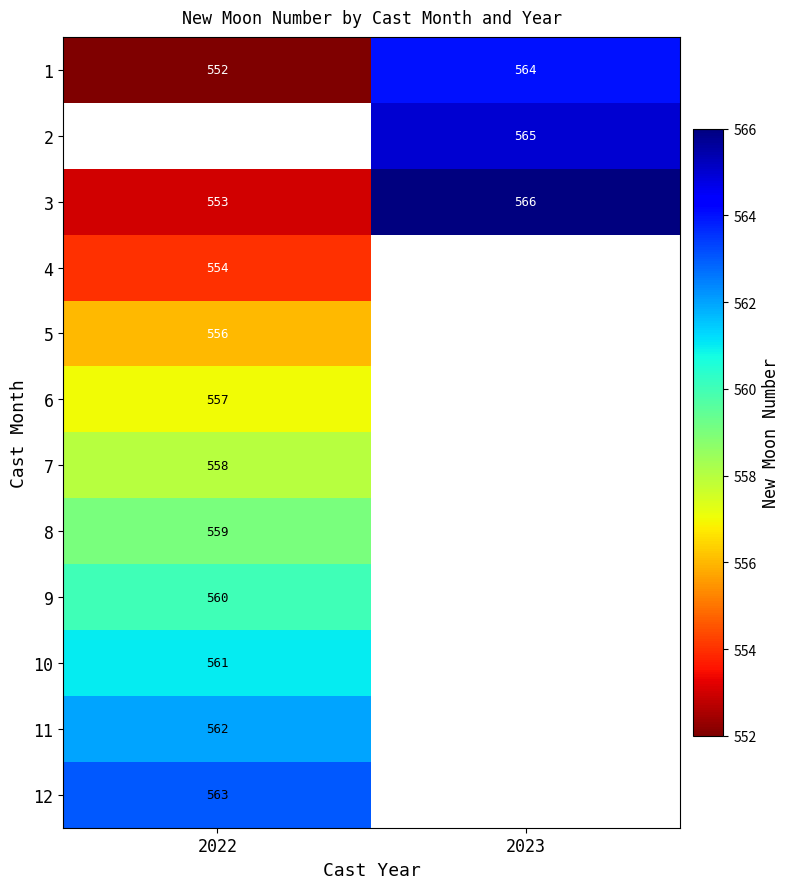

Which has a higher value, 2022 or 2023?

2023